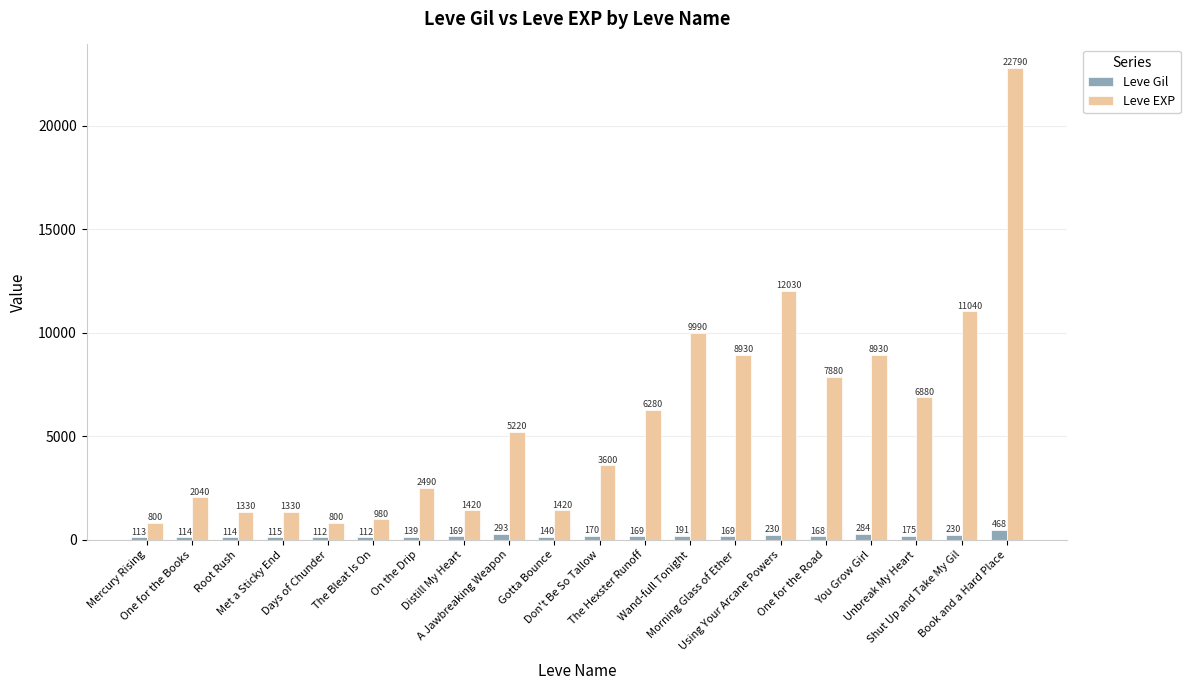

At how many categories does at least one series exceed 12401?

1